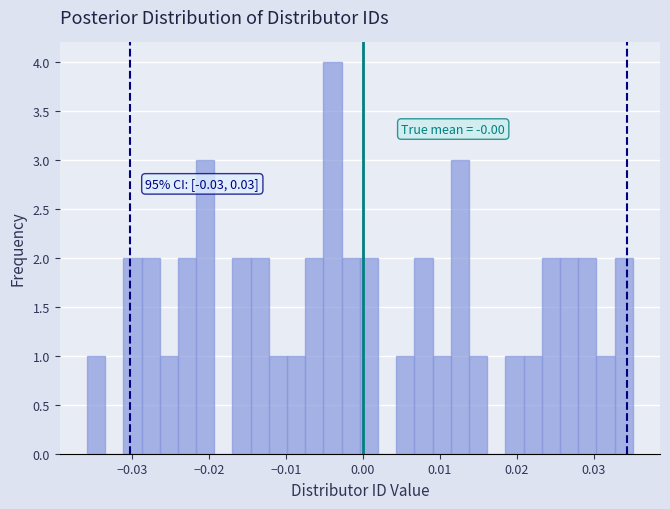

Read against the x-axis, roughly where is the centre of the tallest bar?

-0.004